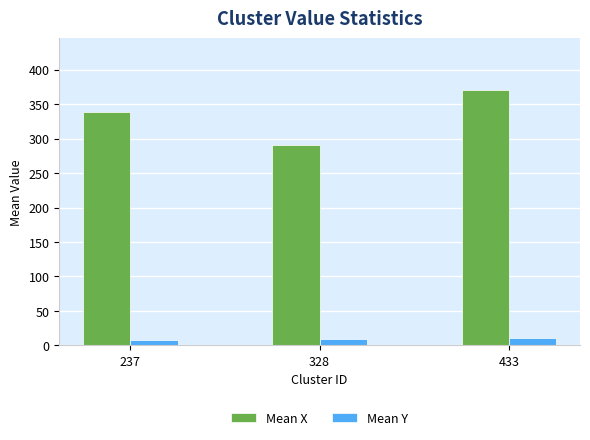

How many bars are there in each group?

2